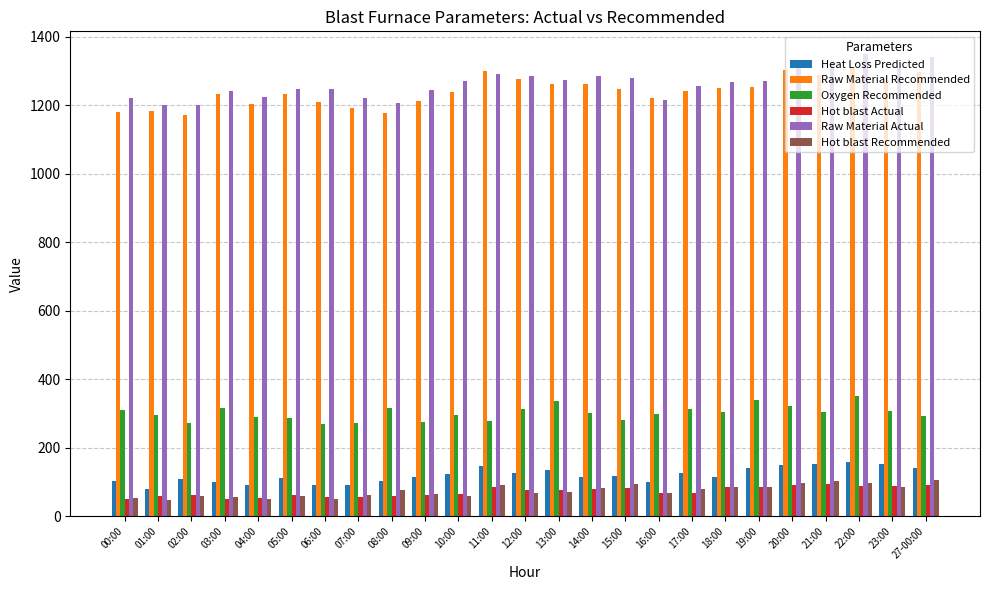

Is the value of Oxygen Recommended at 21:00 greater than the value of Heat Loss Predicted at 07:00?

Yes